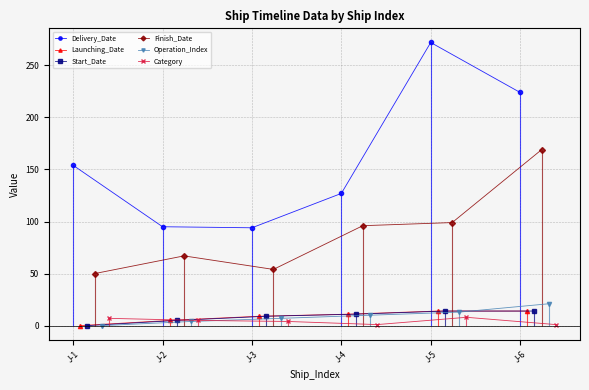

What is the value of the Finish_Date point at the 2nd from the left?

67